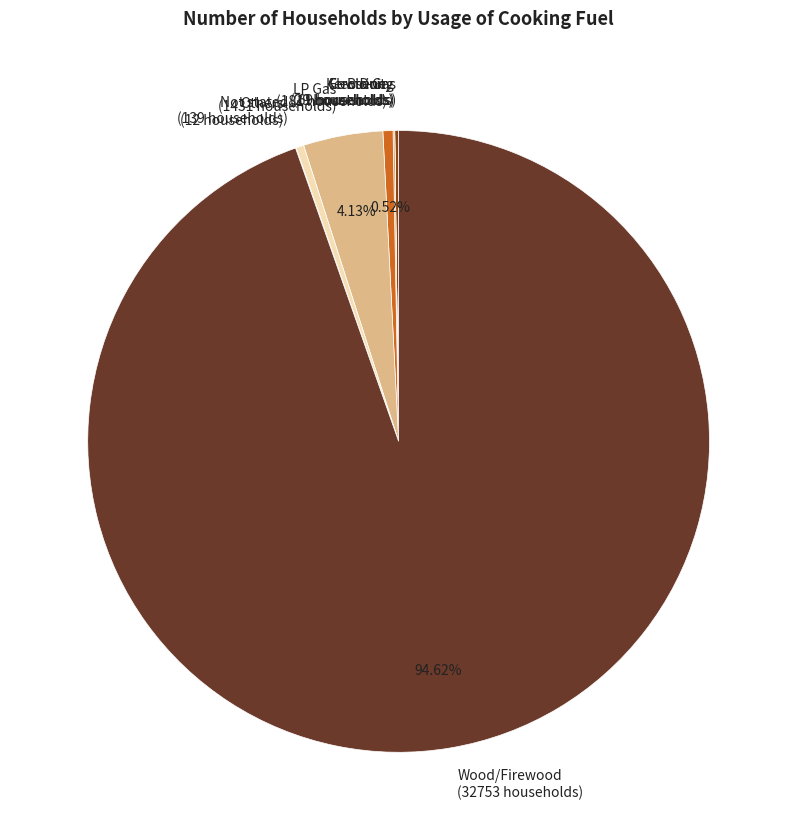

Is there a majority slice in this chart?

Yes